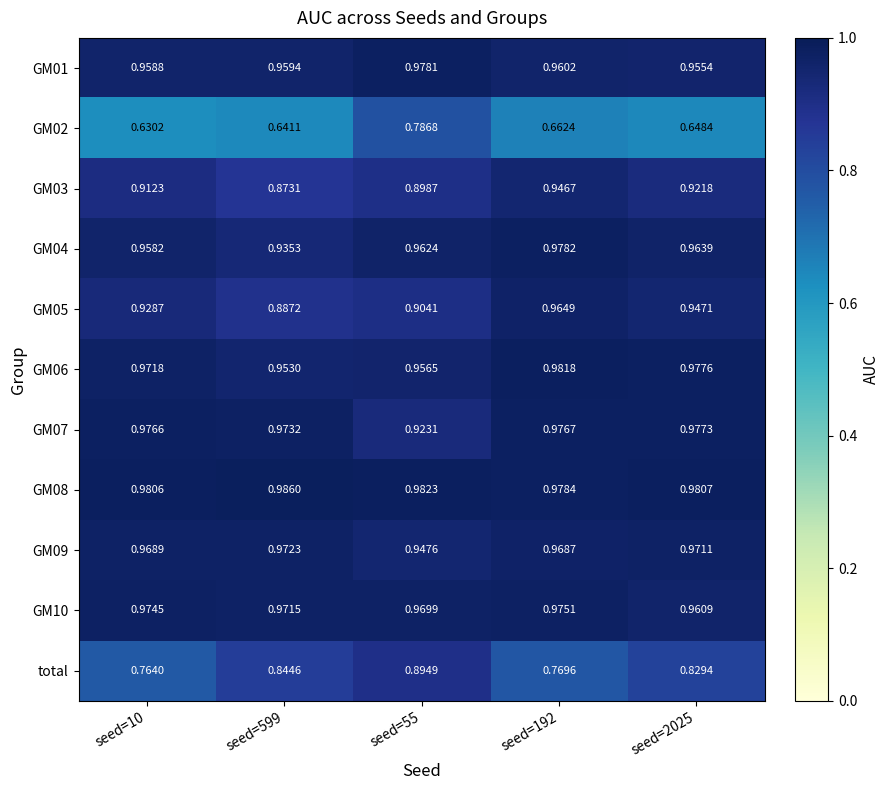

Is the value of GM04 at seed=2025 greater than the value of GM01 at seed=192?

Yes